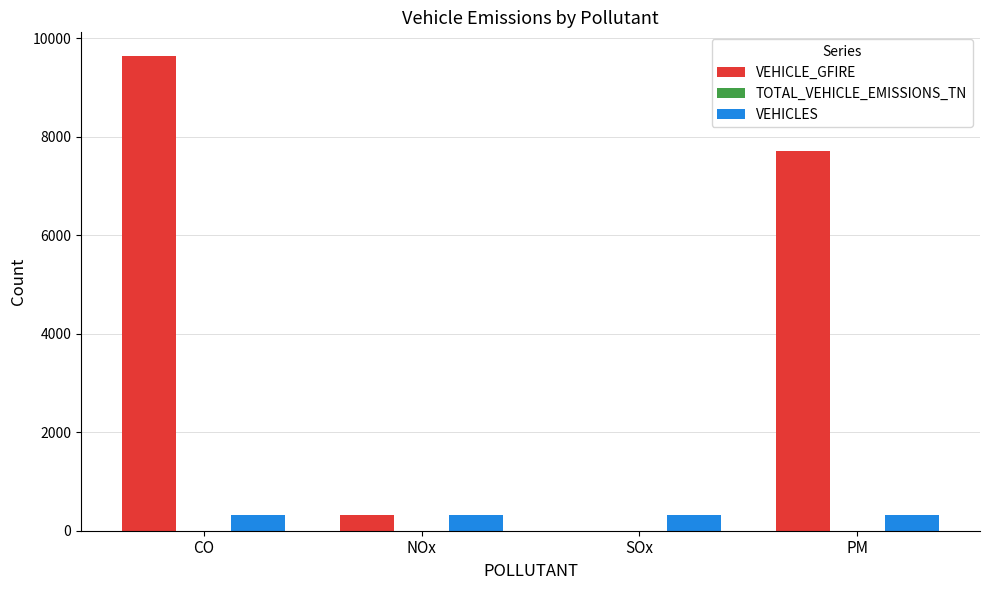

Which series has the largest total across all categories?

VEHICLE_GFIRE